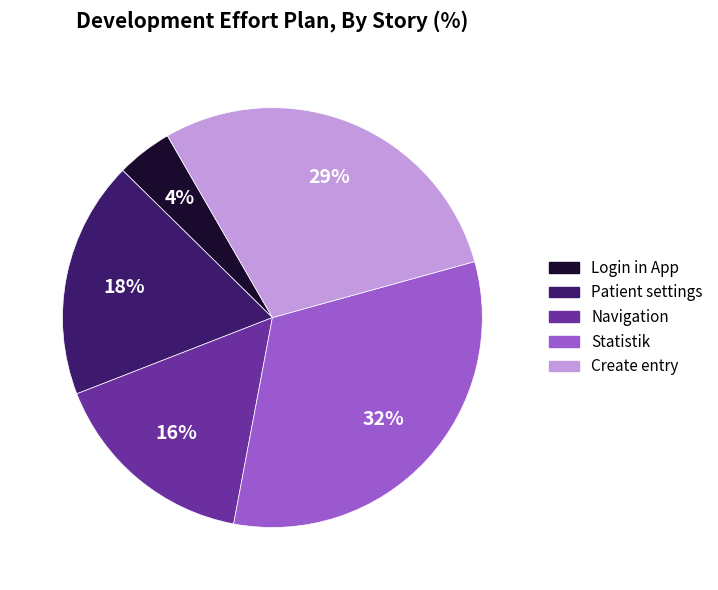

What is the smallest slice in the pie chart?

Login in App